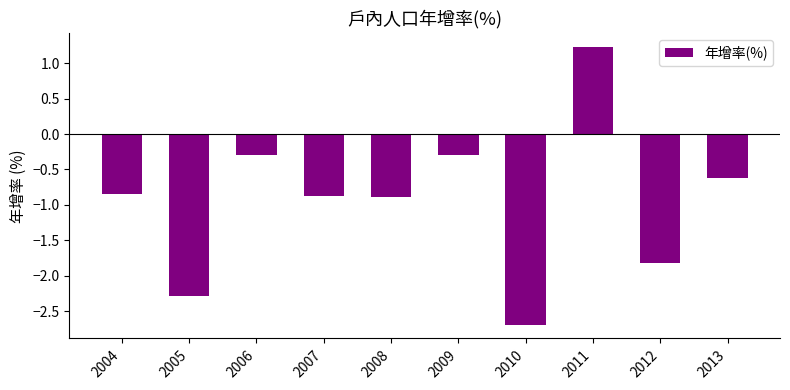

What is the maximum value shown in the chart?

1.2